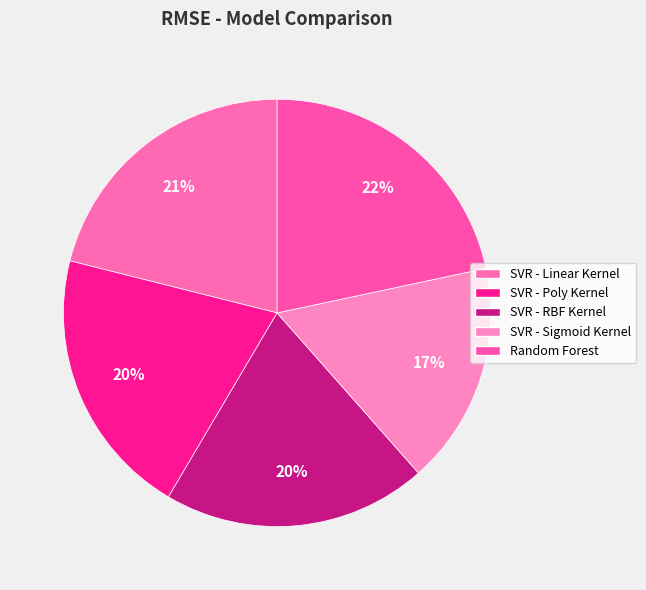

Which slice is the smallest?

SVR - Sigmoid Kernel